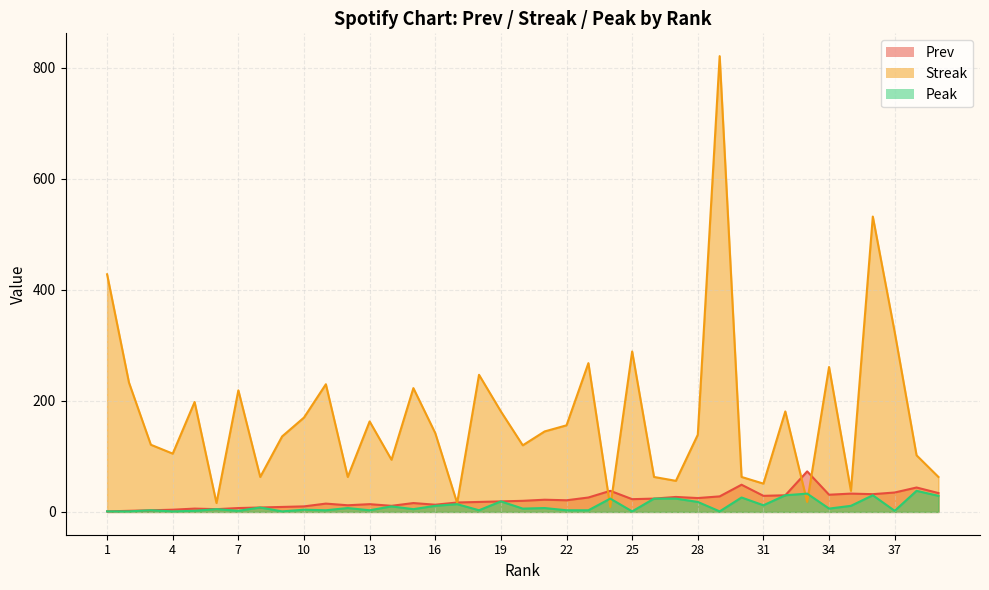

Where do Prev and Streak first cross each other?

16 and 17